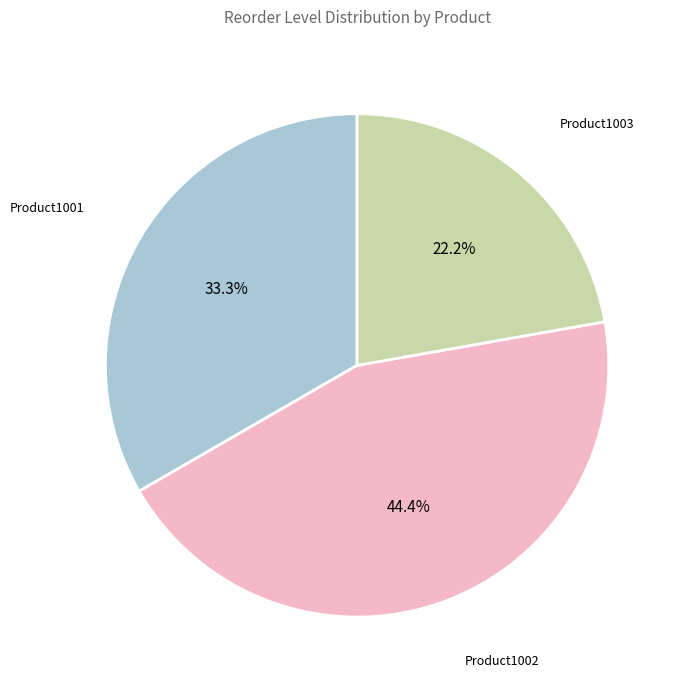

Is there a majority slice in this chart?

No